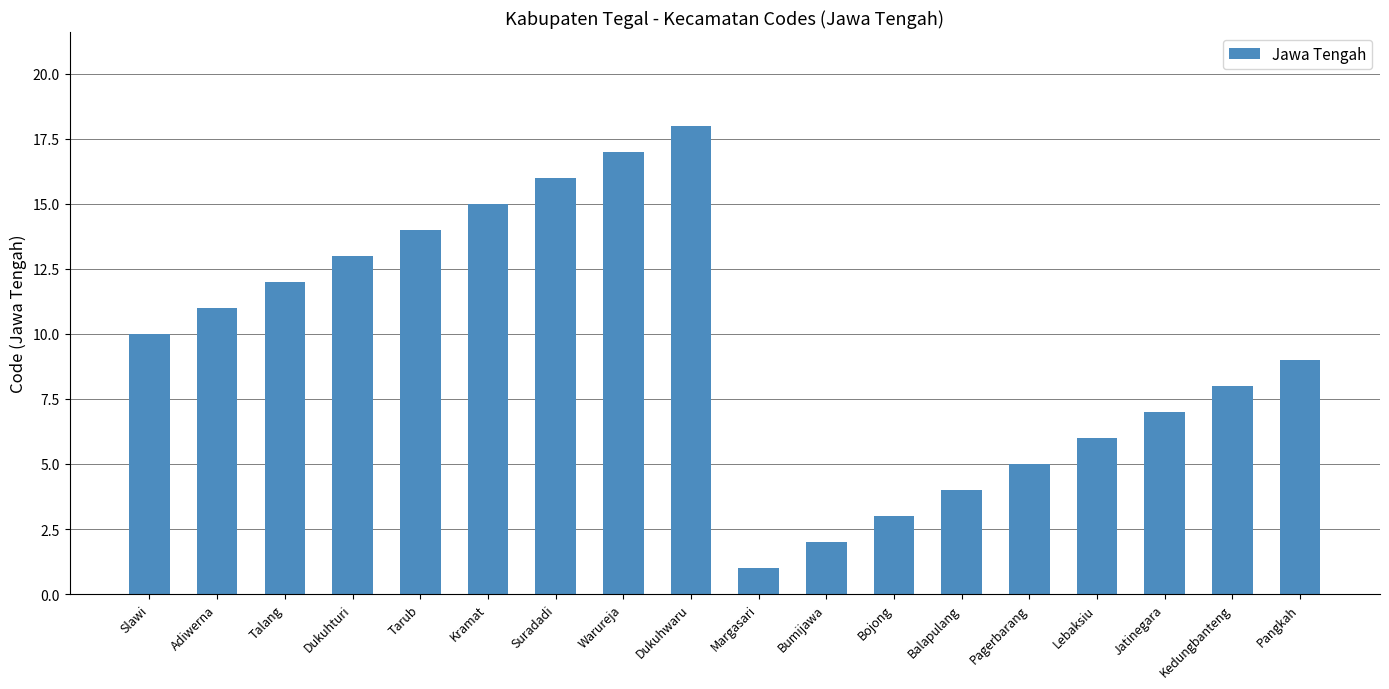

How many data points are less than 10?

9